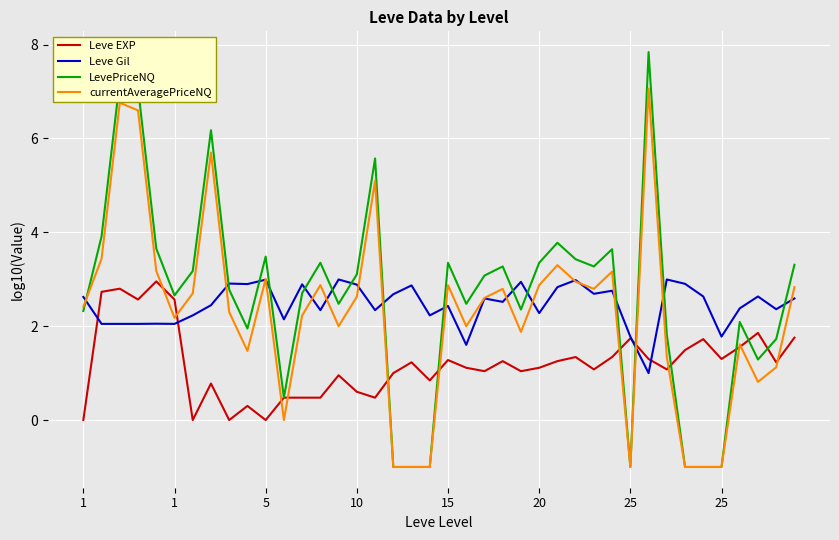

What is the highest value of the Leve EXP series?

3.0